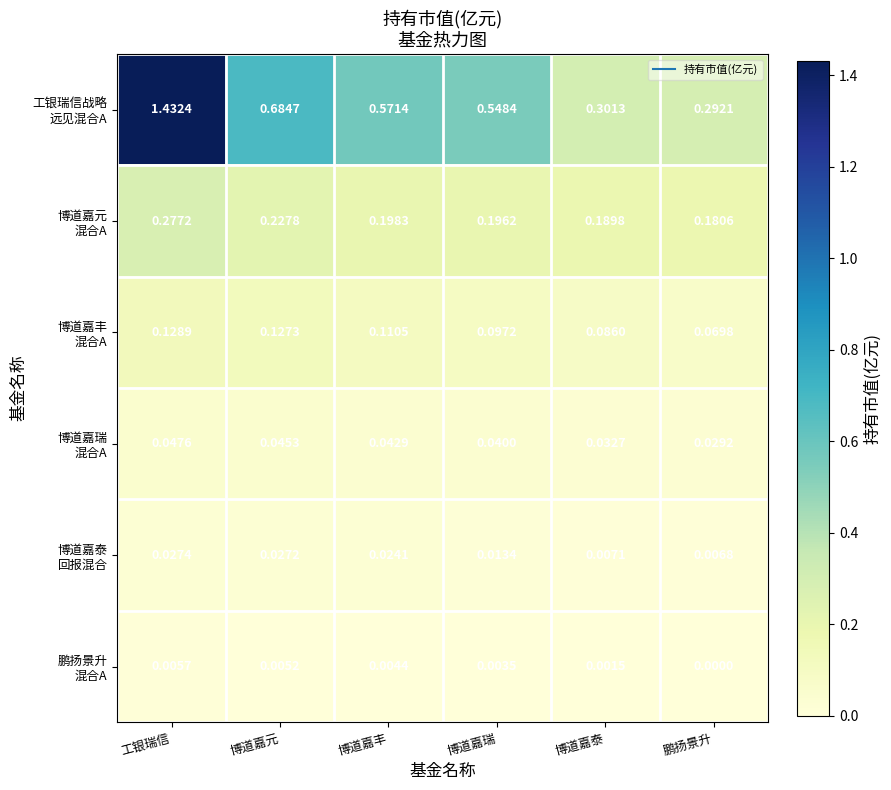

Which category has the highest value across all series?

工银瑞信